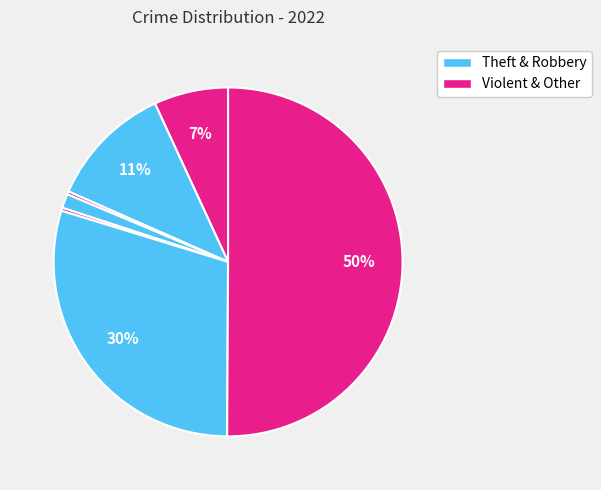

Is there a majority slice in this chart?

Yes